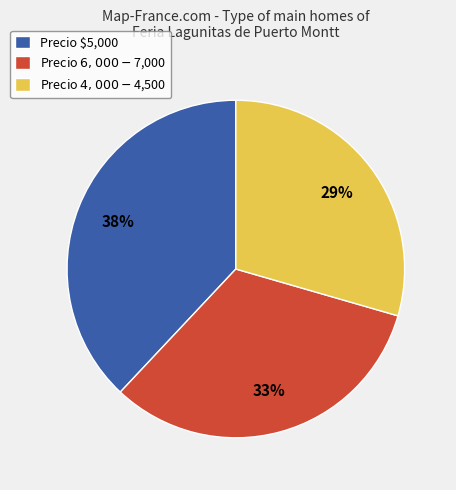

Is there a majority slice in this chart?

No